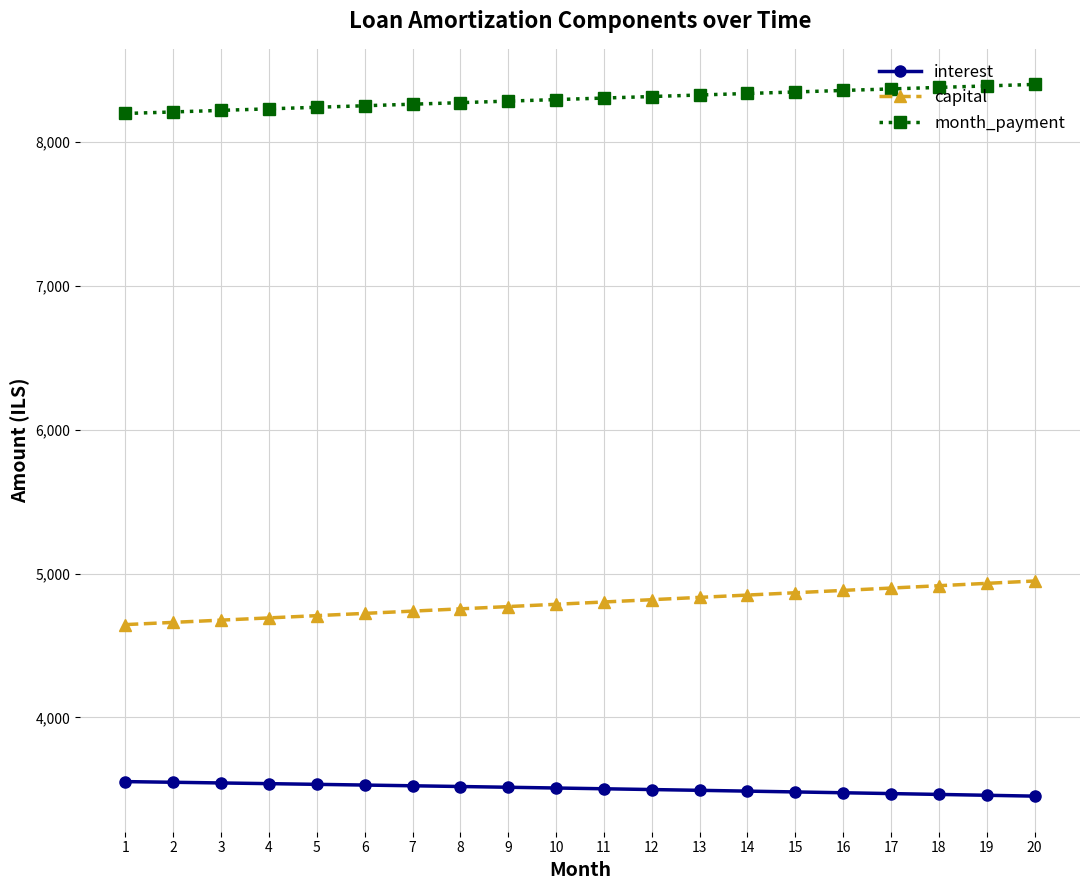

What is the maximum value for month_payment?

8400.7